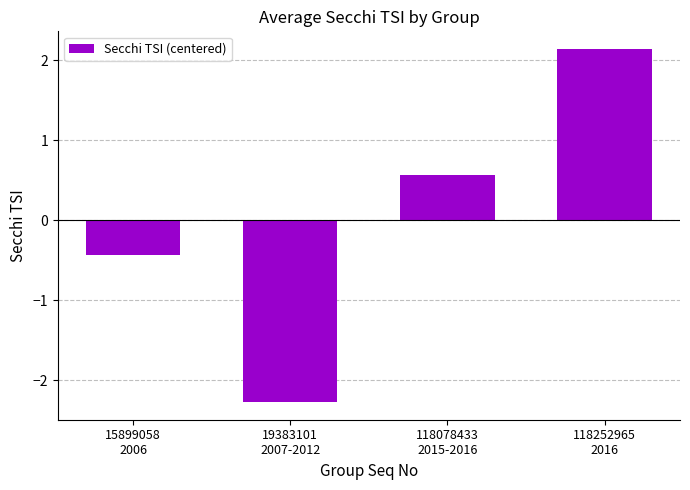

What is the sum of the values at 118078433
2015-2016 and 19383101
2007-2012?

-1.7